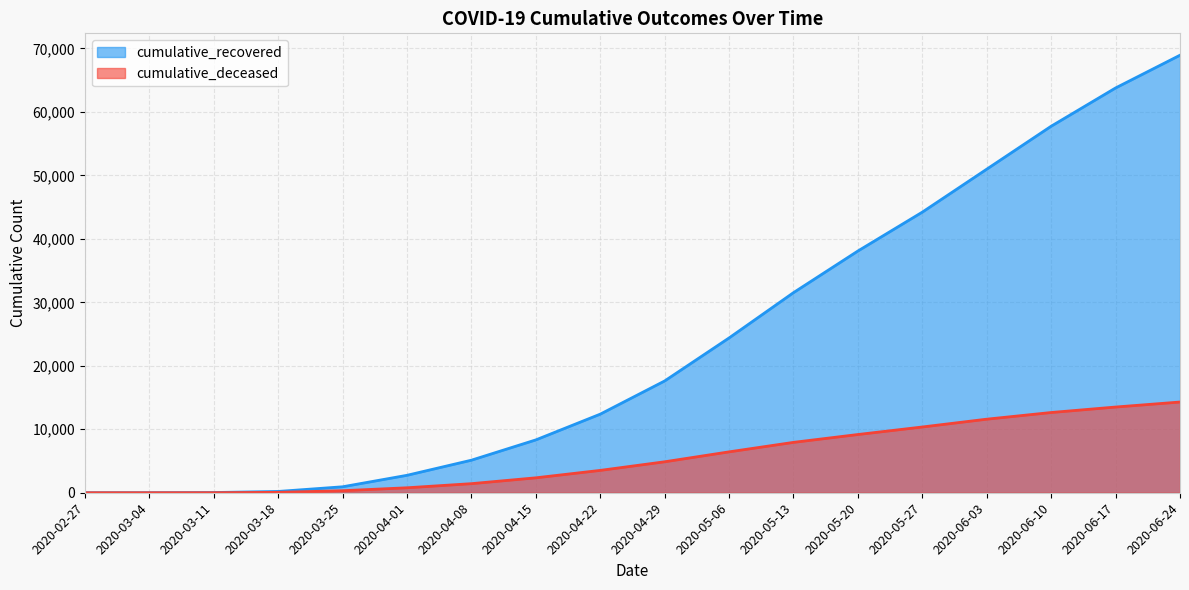

What is the sum of the cumulative_recovered values at 2020-04-22 and 2020-03-18?

12588